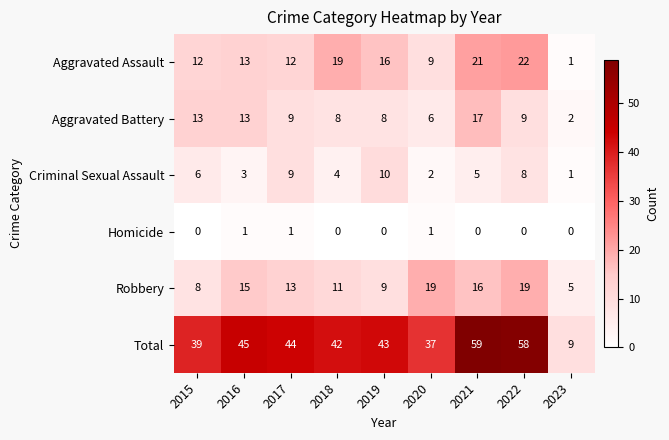

The Total series shows 26 at 2018. True or false?

False